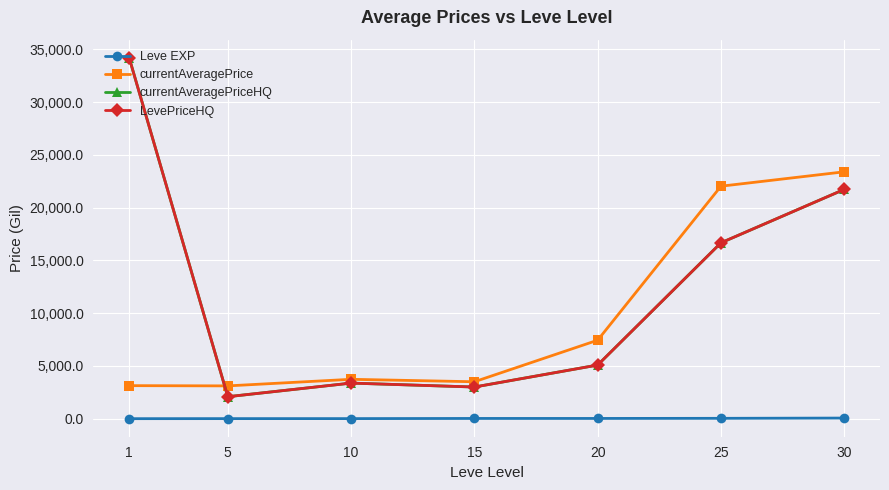

Reading left to right, what are all the values shown in this chart?

Leve EXP: 1.3	6.2	7.7	22.3	23.3	34.7	59.0
currentAveragePrice: 3131.3	3108.7	3732.3	3500.0	7437.5	22031.2	23395.2
currentAveragePriceHQ: 34207.3	2083.3	3373.3	3000.0	5083.2	16666.3	21728.8
LevePriceHQ: 34207.3	2083.3	3373.3	3000.0	5083.2	16666.3	21728.8